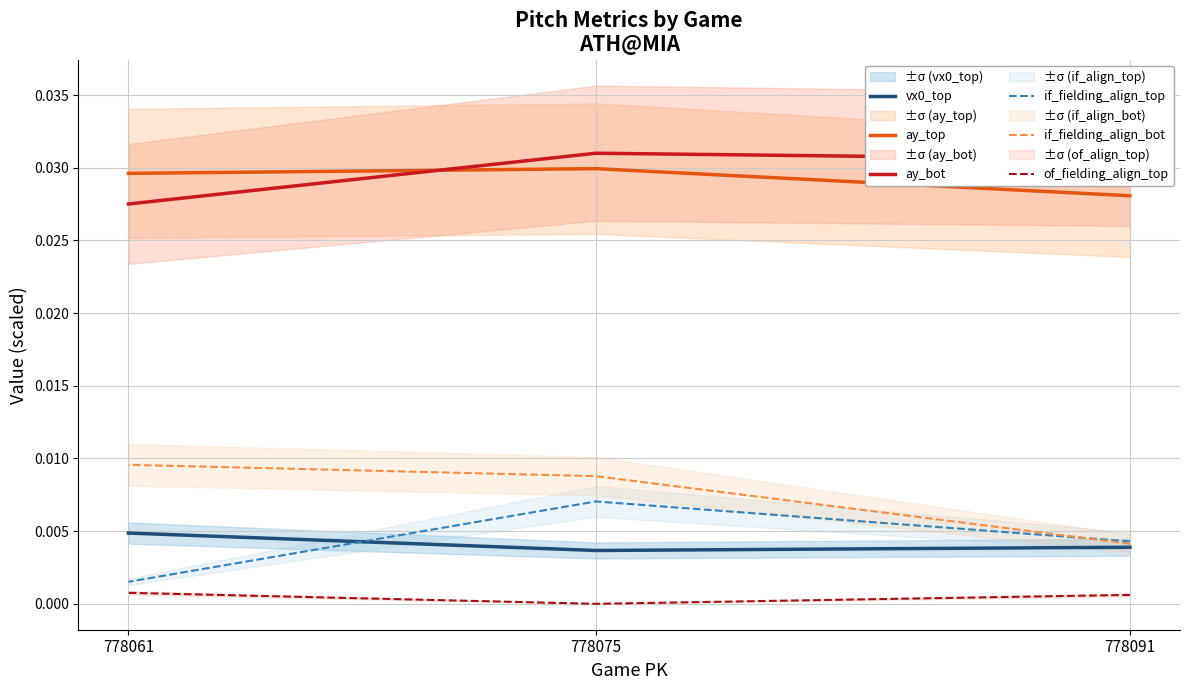

Which series has the largest total across all categories?

ay_bot